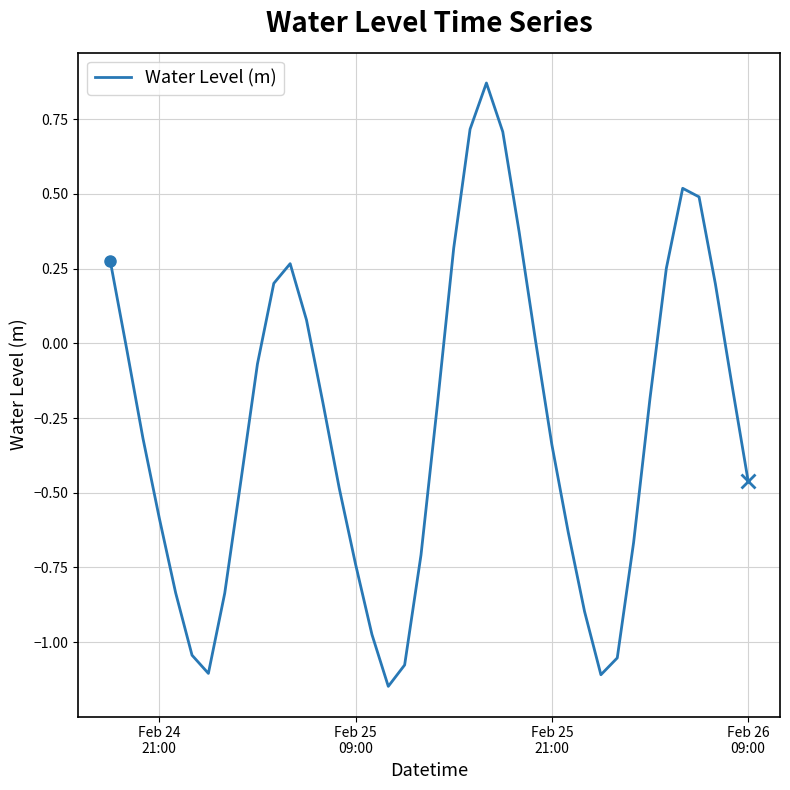

What is the difference between the maximum and minimum values?

2.0